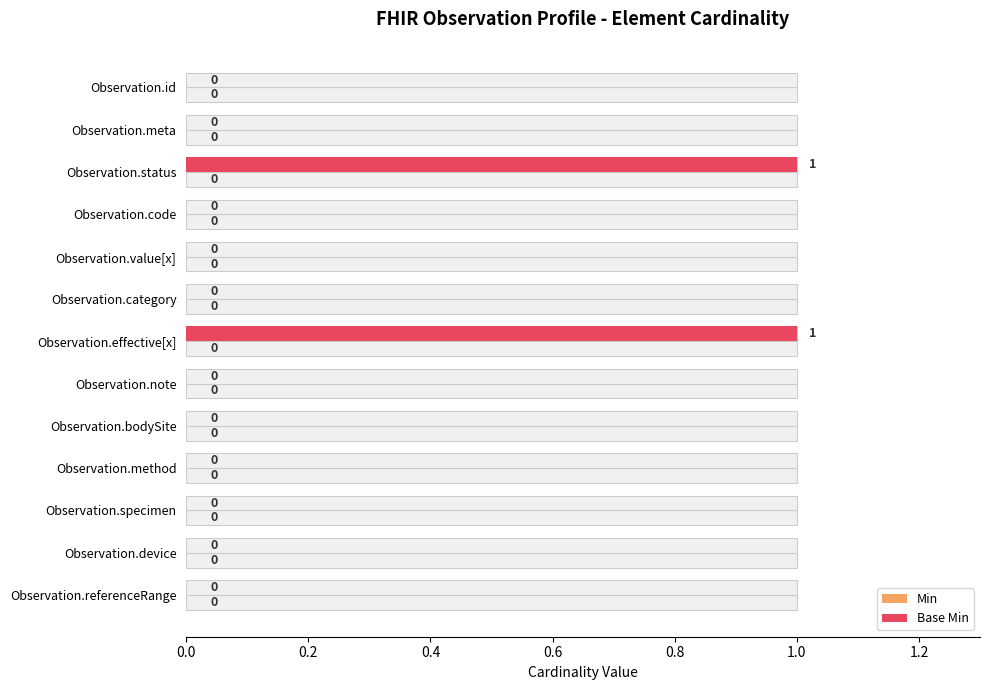

Is it true that Base Min equals 0.0 at Observation.specimen?

True